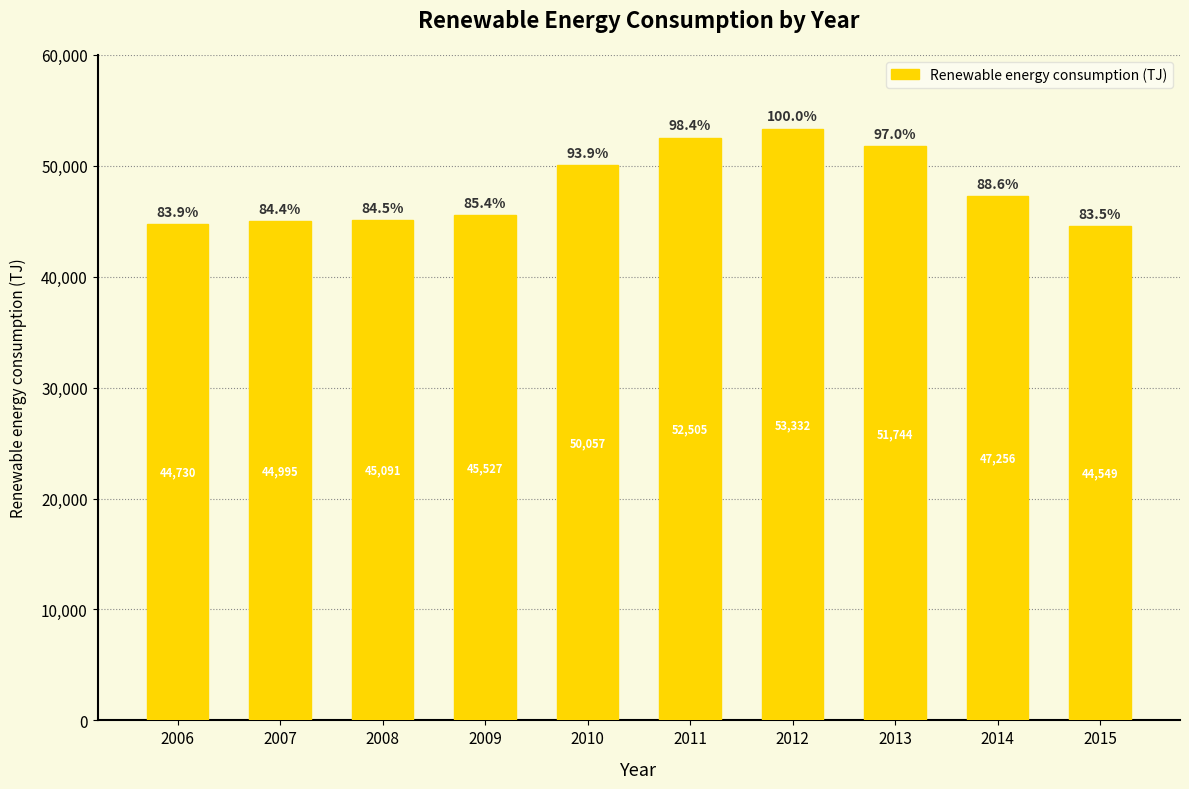

Where is the data nearest to the value 48940?

2010